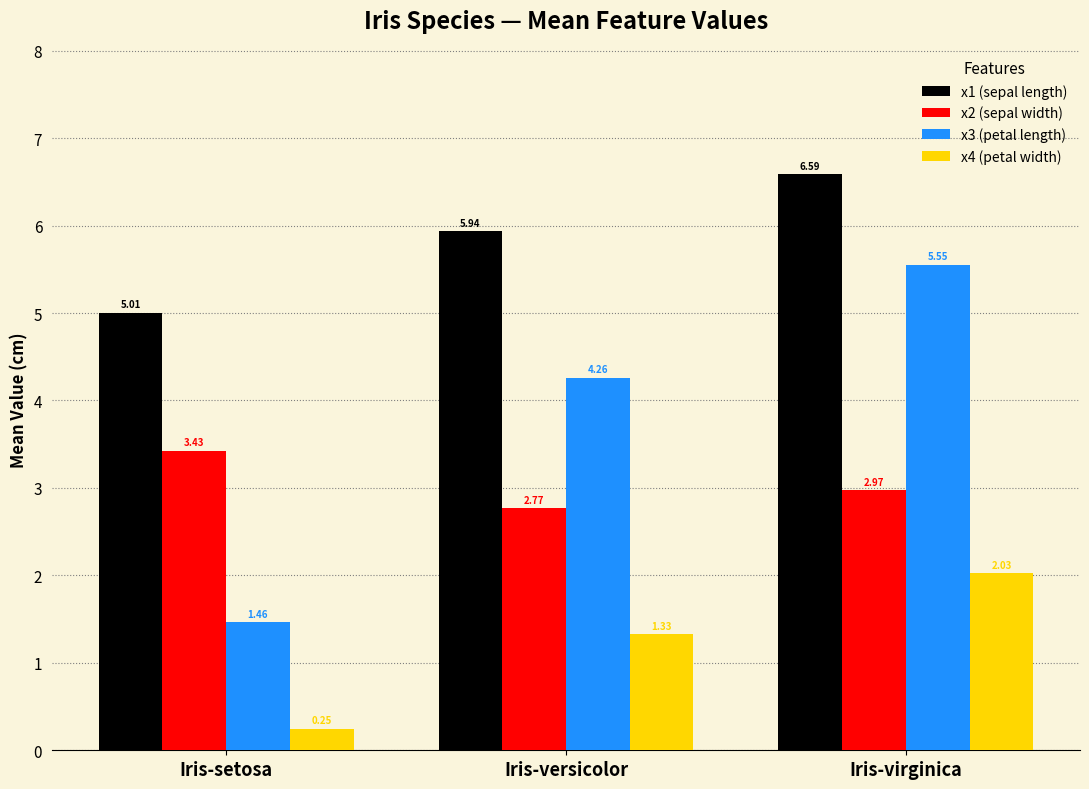

Rank the categories by x2 (sepal width) value from lowest to highest.

Iris-versicolor, Iris-virginica, Iris-setosa